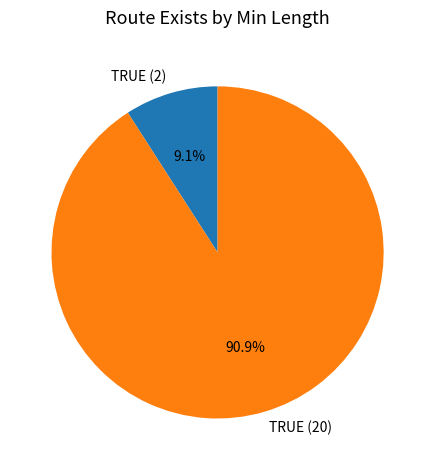

Which category has the smallest portion of the pie?

TRUE (2)